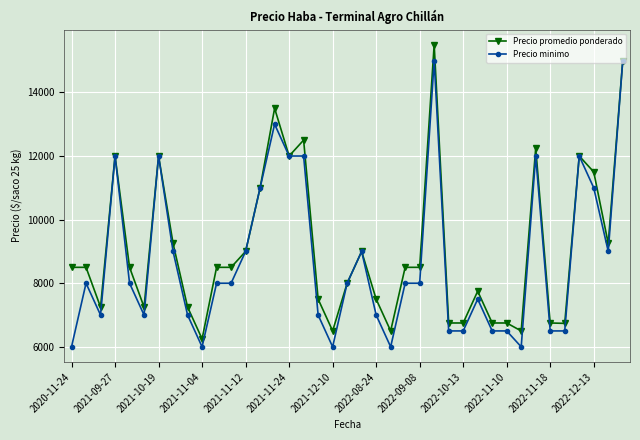

True or false: Precio promedio ponderado has more than 0 points higher than both neighbors.

True